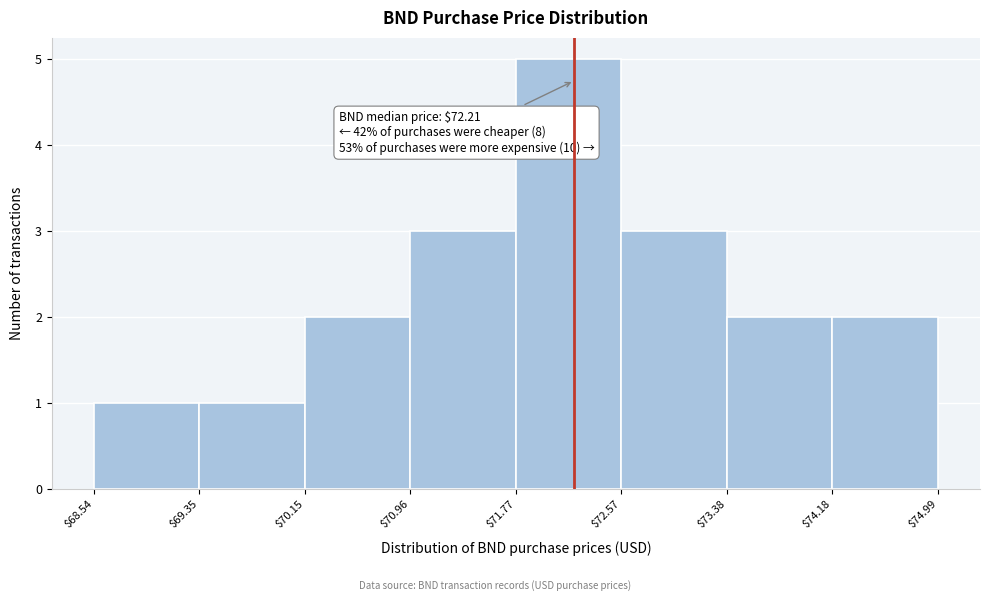

Over which range of the x-axis is the bar tallest?

$71.77 to $72.57